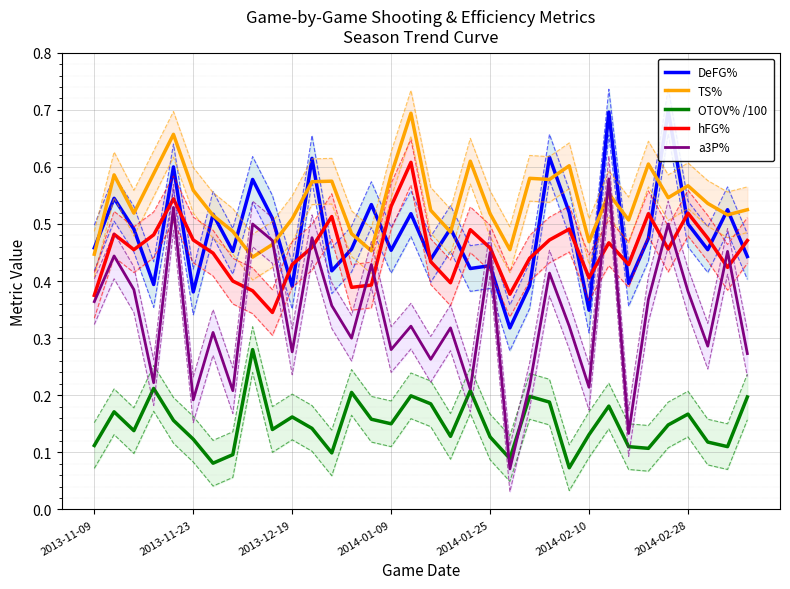

True or false: a3P% has more than 0 points higher than both neighbors.

True